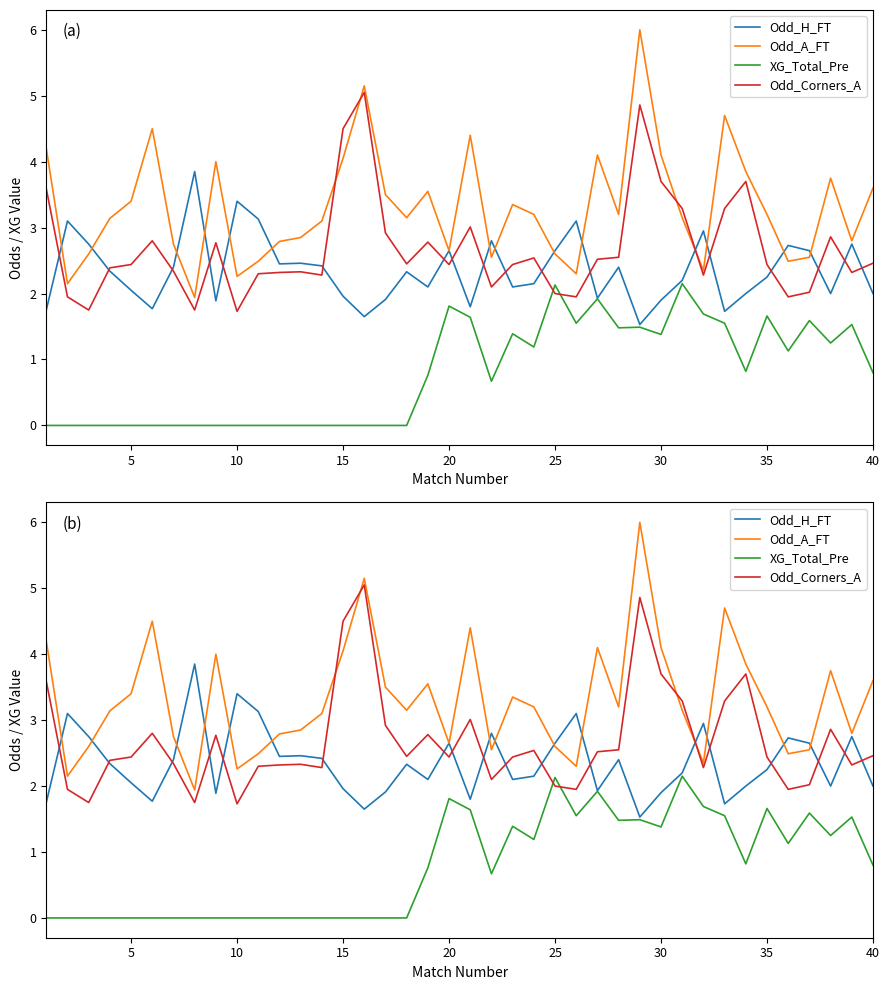

What are all the series names shown in the legend?

Odd_H_FT, Odd_A_FT, XG_Total_Pre, Odd_Corners_A